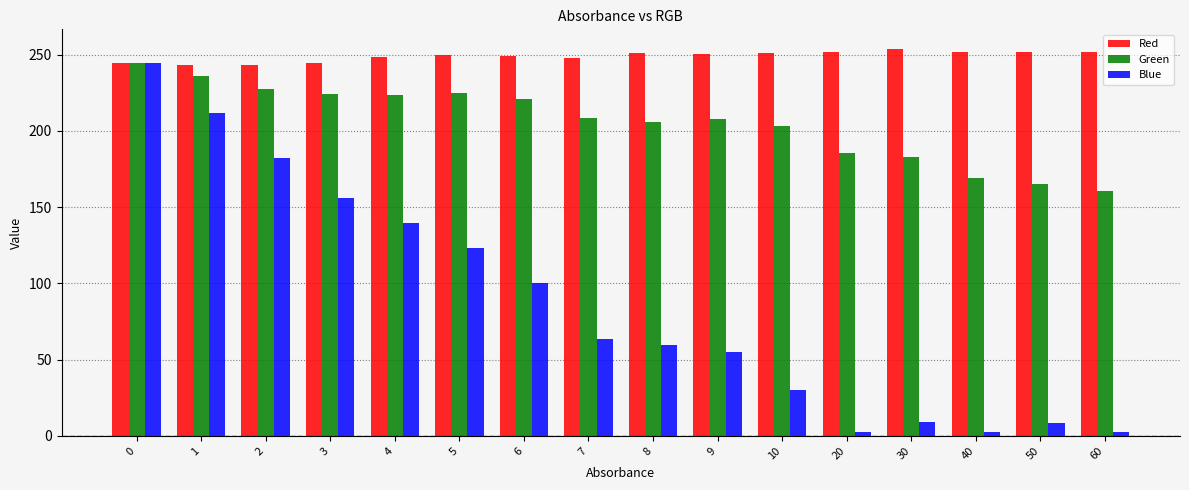

Does the chart contain any negative values?

No